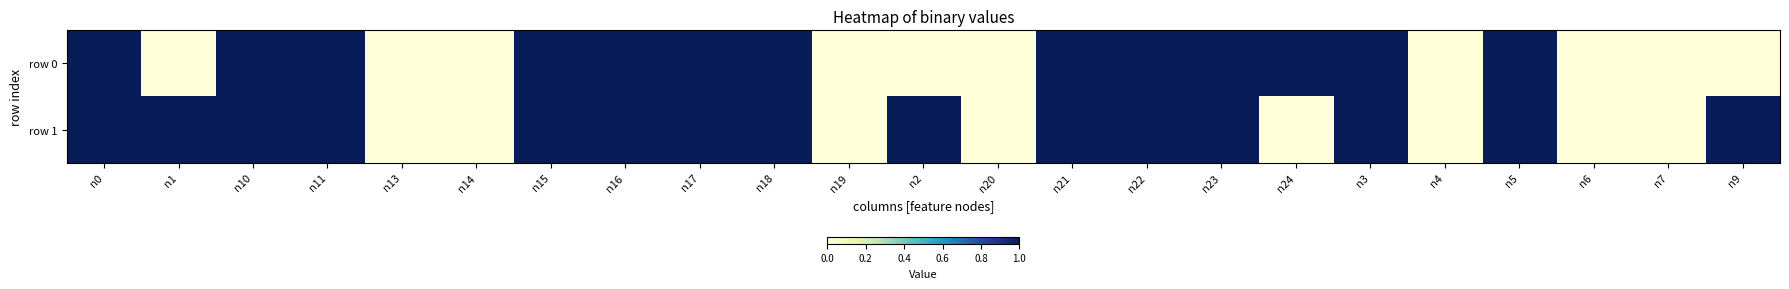

Which label corresponds to the smallest value in the chart?

n1